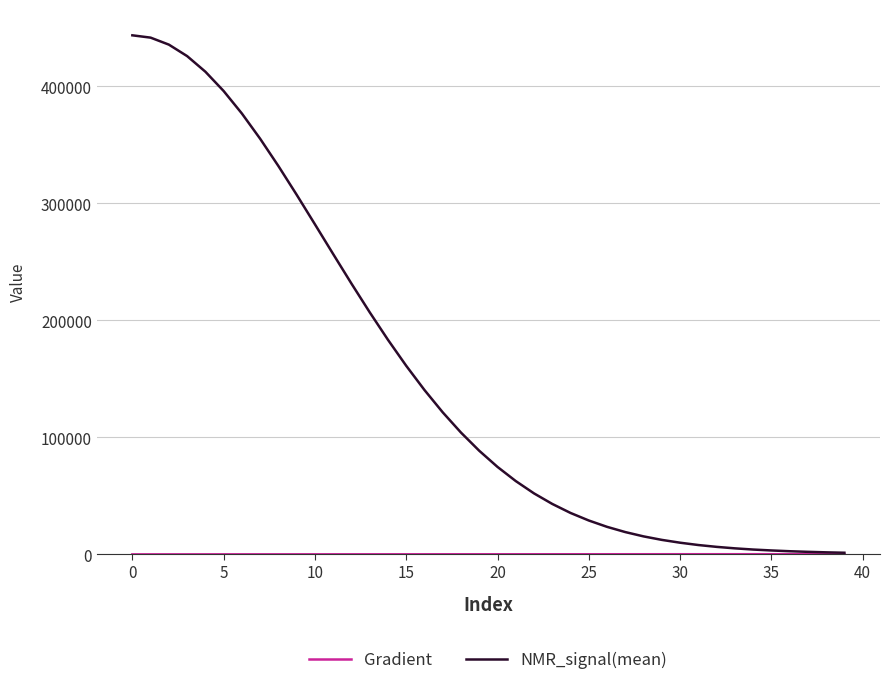

Which series has the widest spread of values?

NMR_signal(mean)